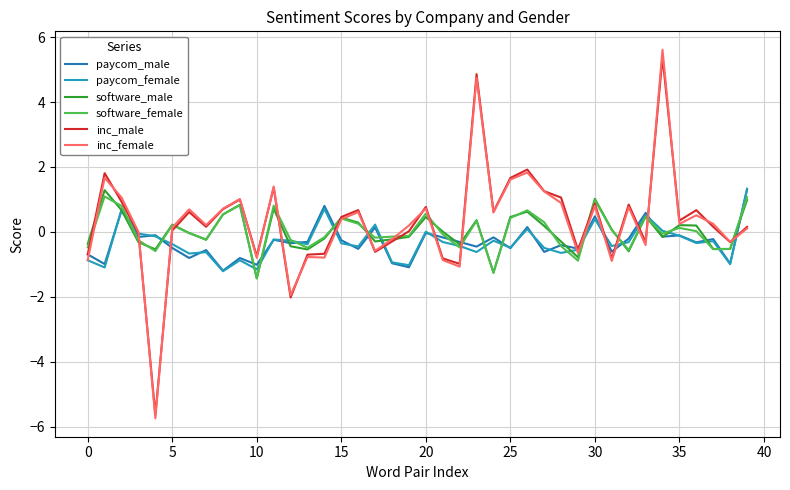

True or false: inc_male has more than 2 points higher than both neighbors.

True